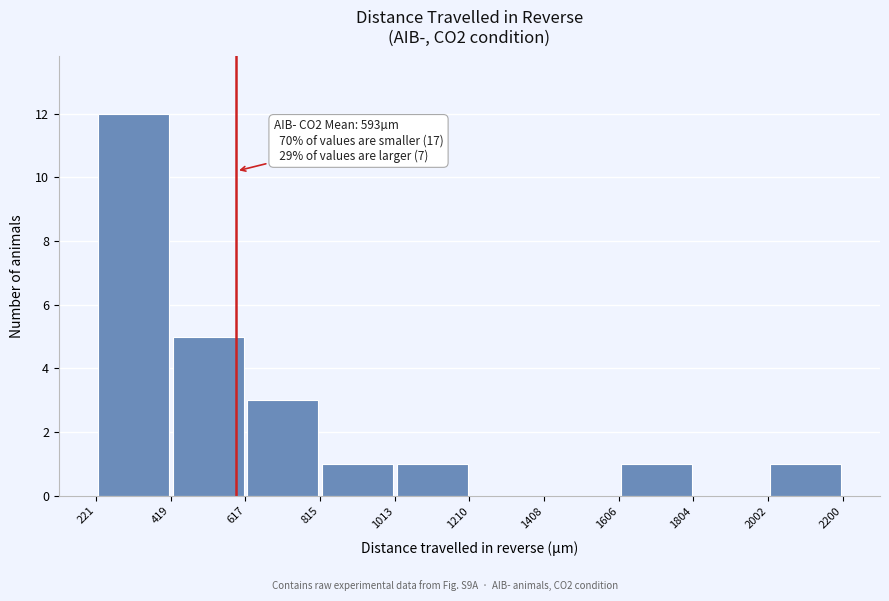

Which range on the x-axis has the tallest bar?

221 to 419